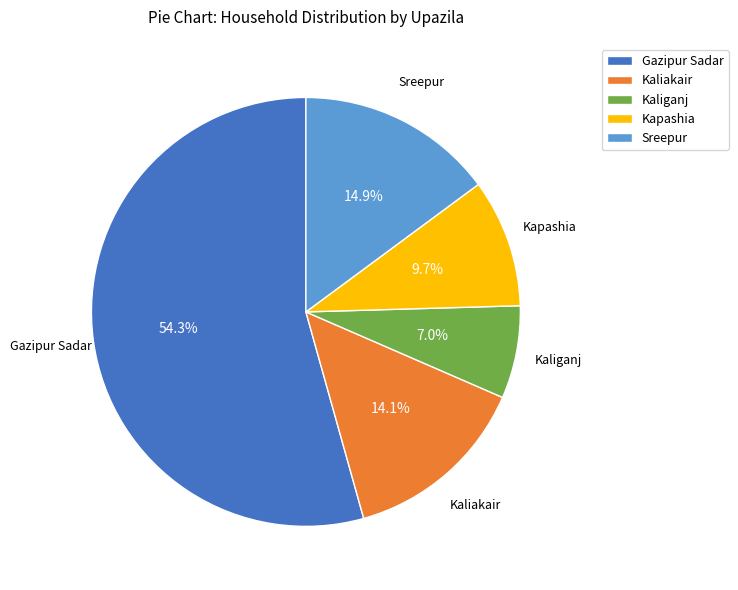

To the nearest percent, what is the difference between the Kaliakair and Kaliganj slice percentages?

7%